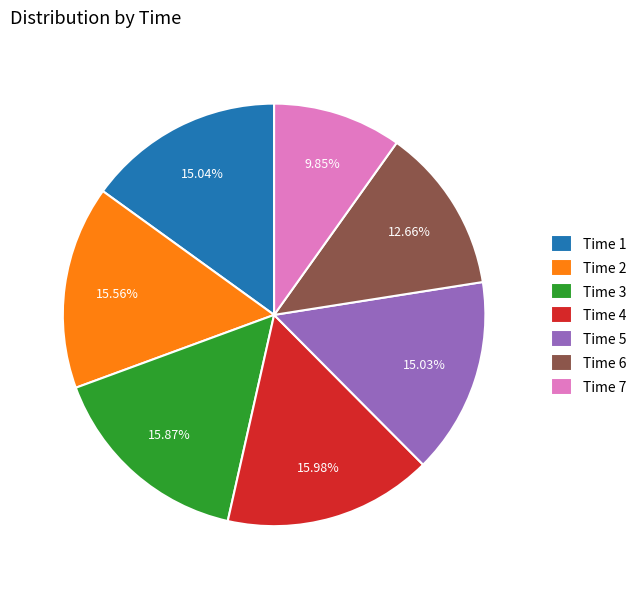

Is the sum of Time 4 and Time 2 greater than half?

No